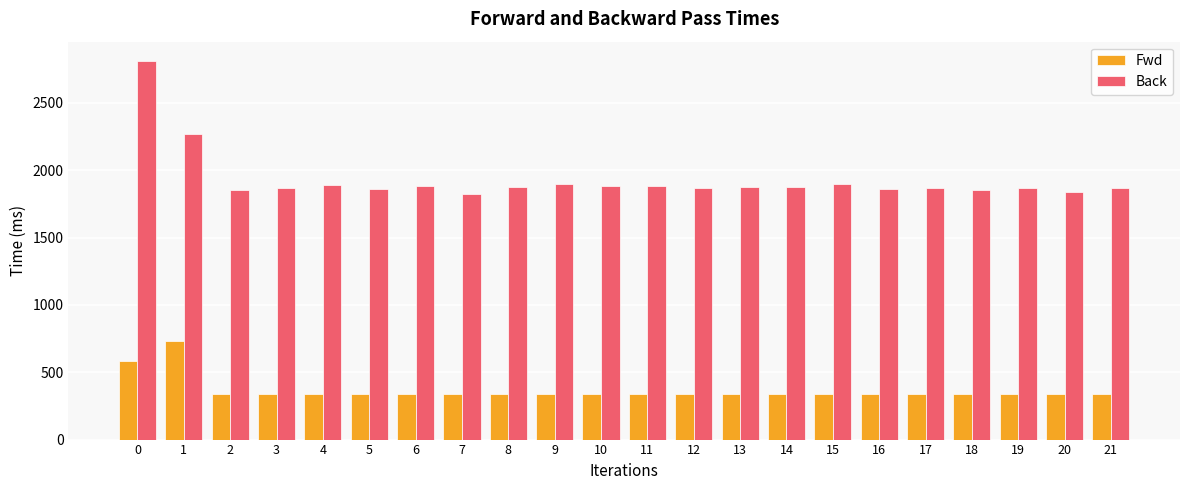

What is the spread (max minus min) of values at 14?

1539.4